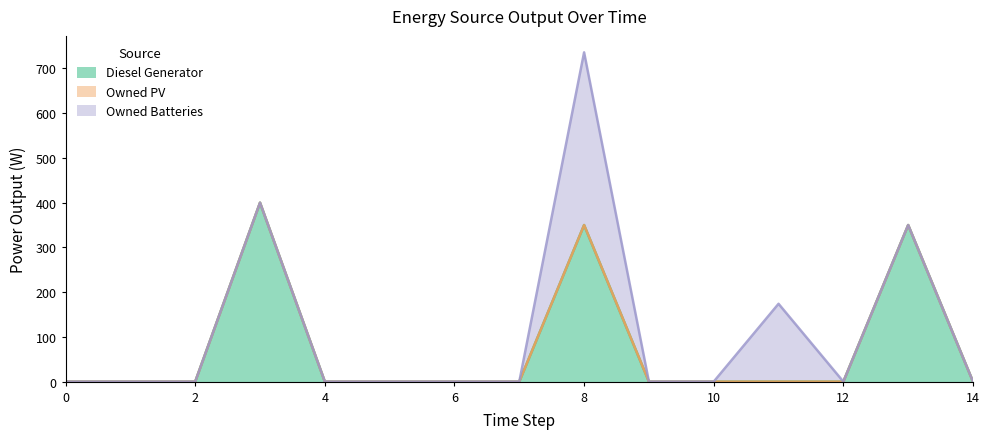

True or false: Owned PV has a value of 0 at 2.

True